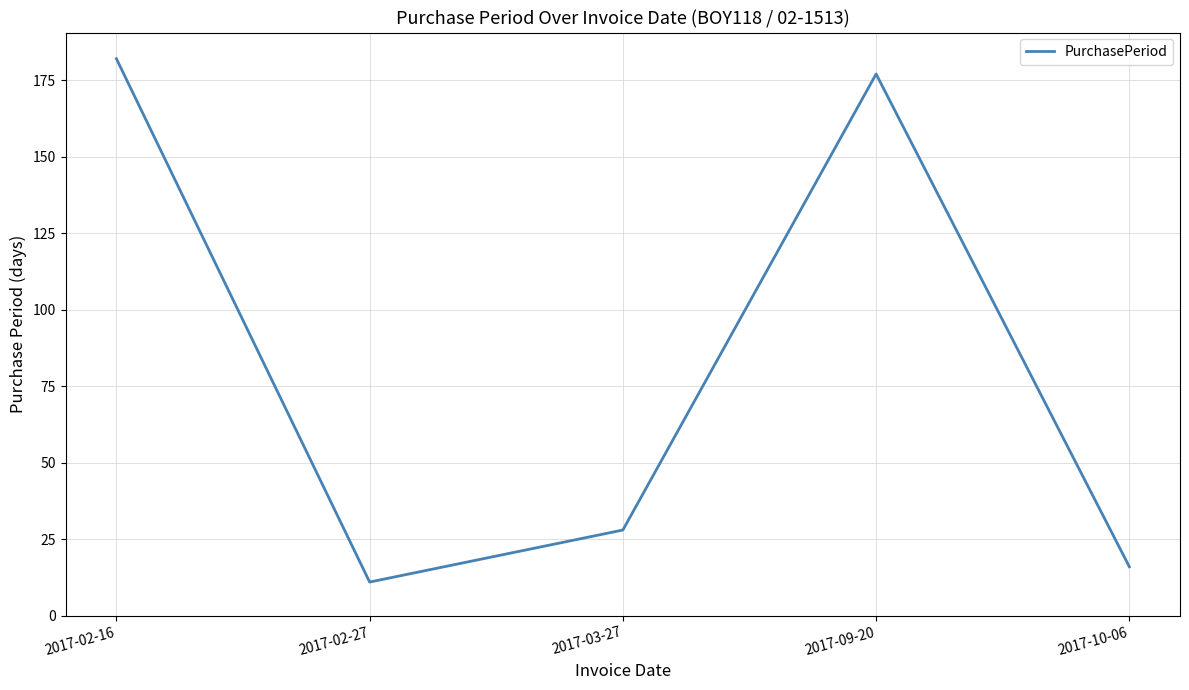

Read the value at 2017-02-27.

11